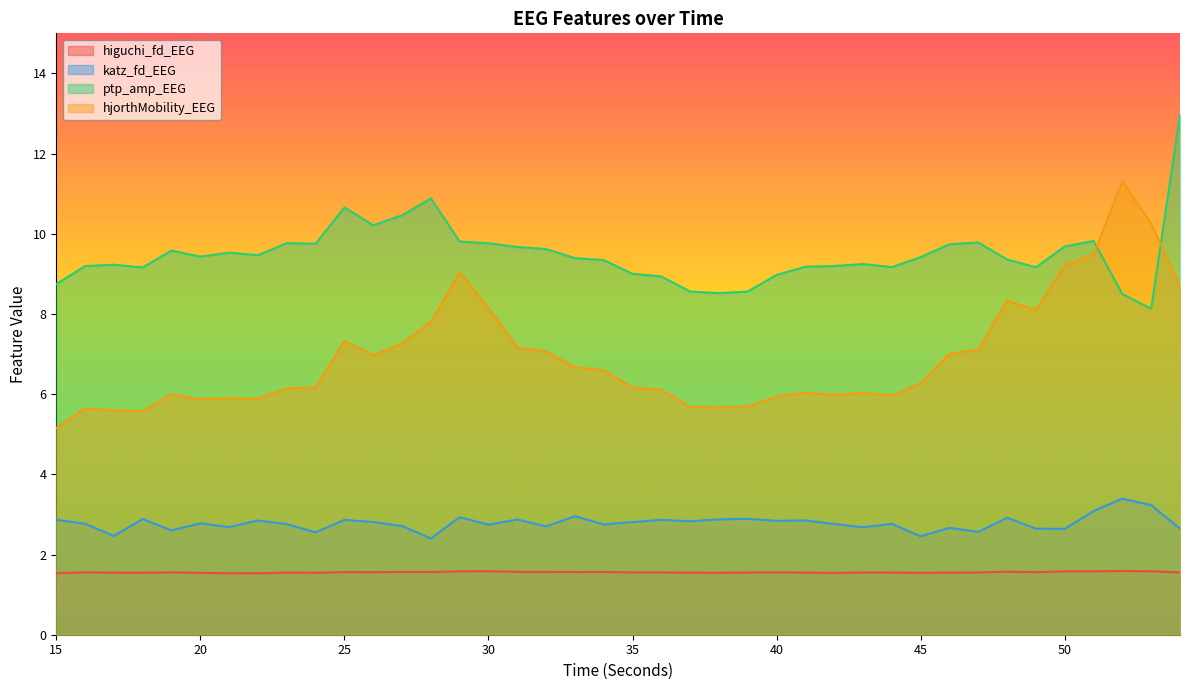

What is the difference between the maximum and minimum values in the katz_fd_EEG series?

1.0